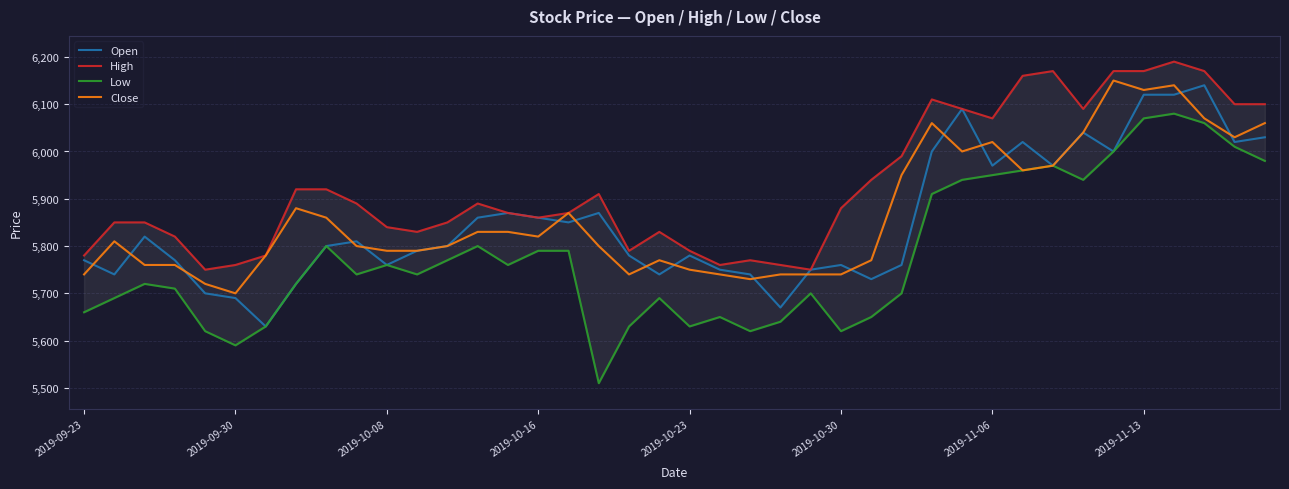

The value of Low at 38 is 6010. True or false?

True